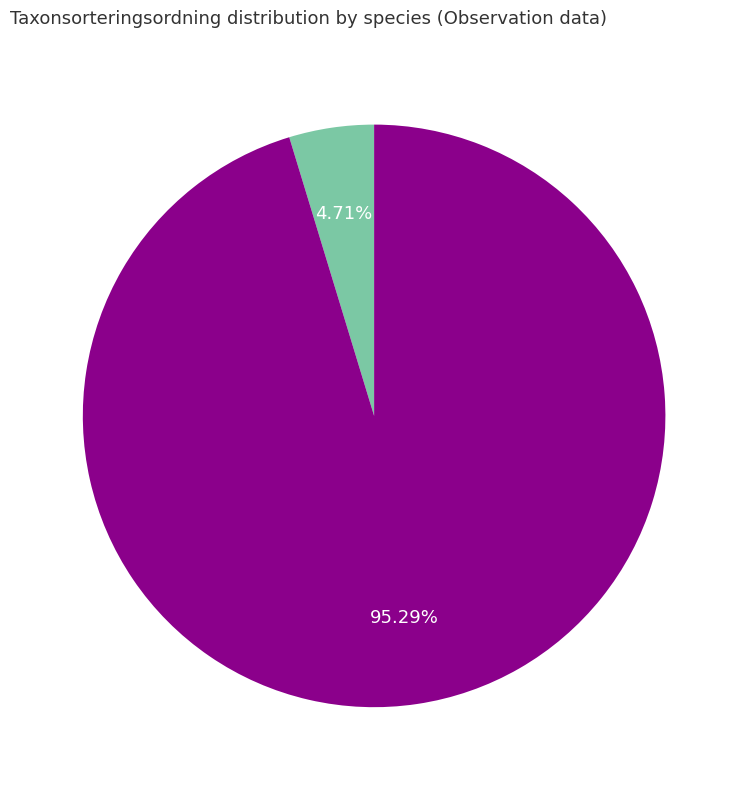

Is there a majority slice in this chart?

Yes